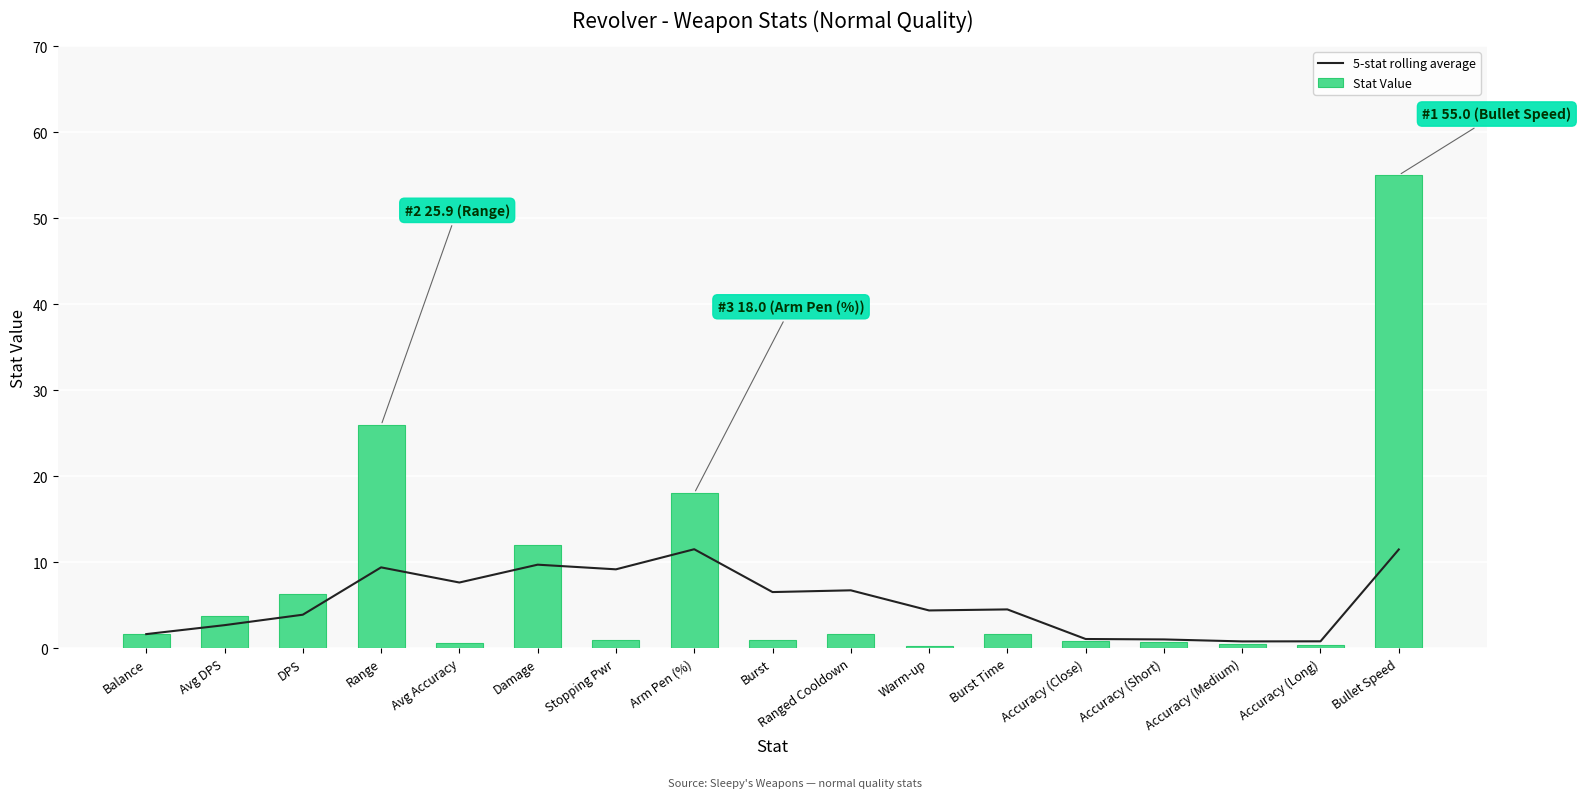

Which category has the lowest value in the Stat Value series?

Warm-up